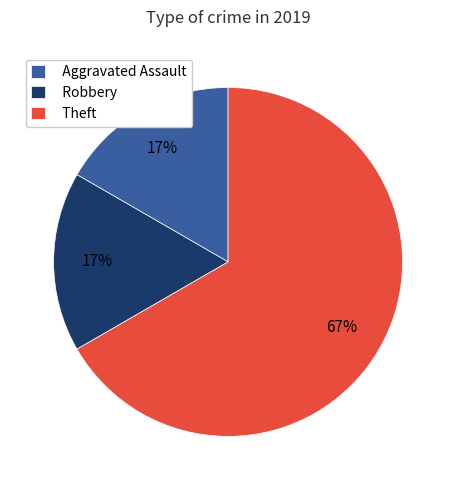

To the nearest percent, what is the average slice percentage?

33%